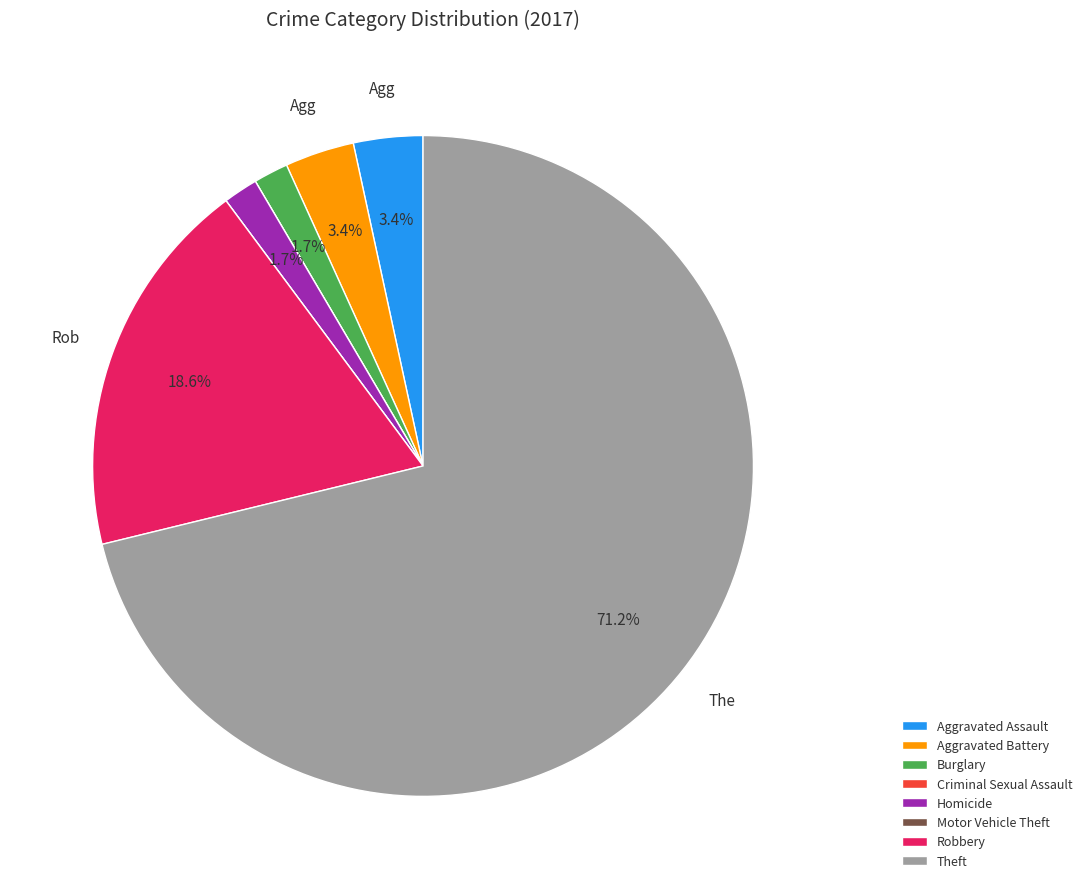

Combined, what portion of the pie is Burglary and Theft?

72.9%